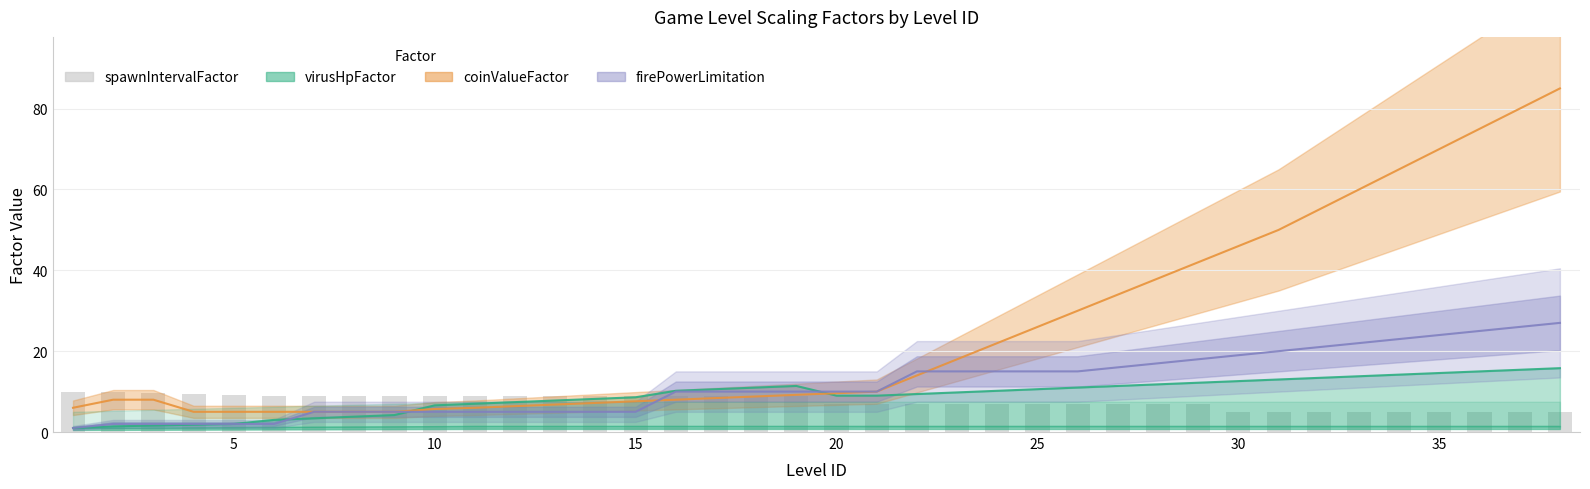

The virusHpFactor series shows 9.0 at 20. True or false?

True